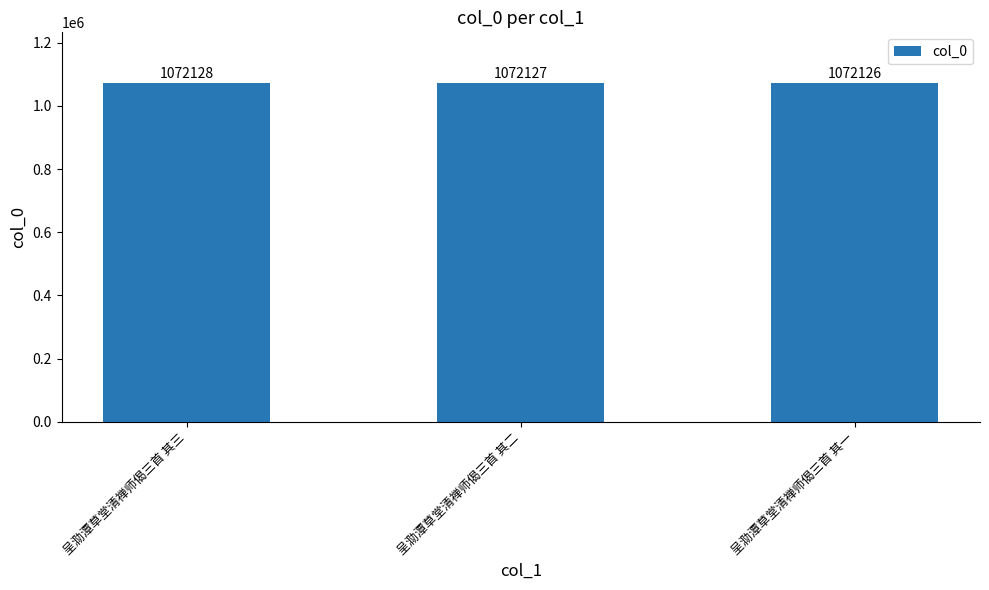

What is the label of the 3rd bar from the left?

呈泐潭草堂清禅师偈三首 其一